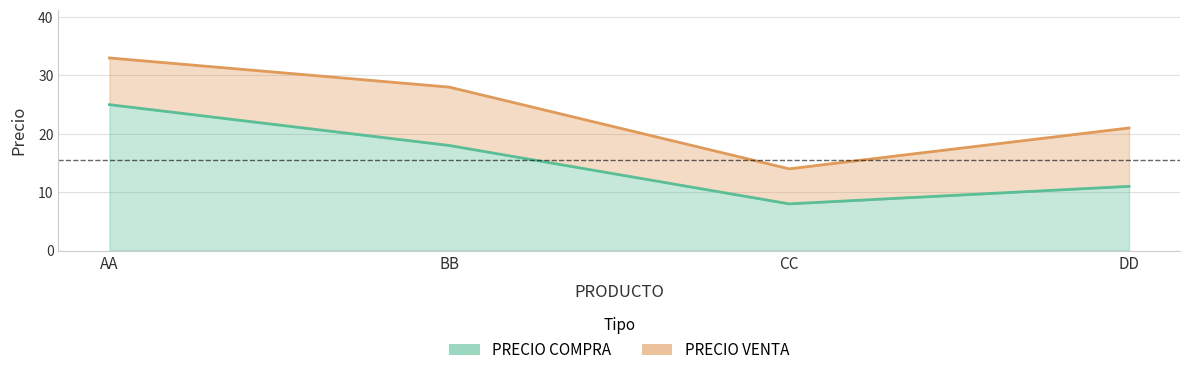

True or false: PRECIO COMPRA and PRECIO VENTA intersect in this chart.

False